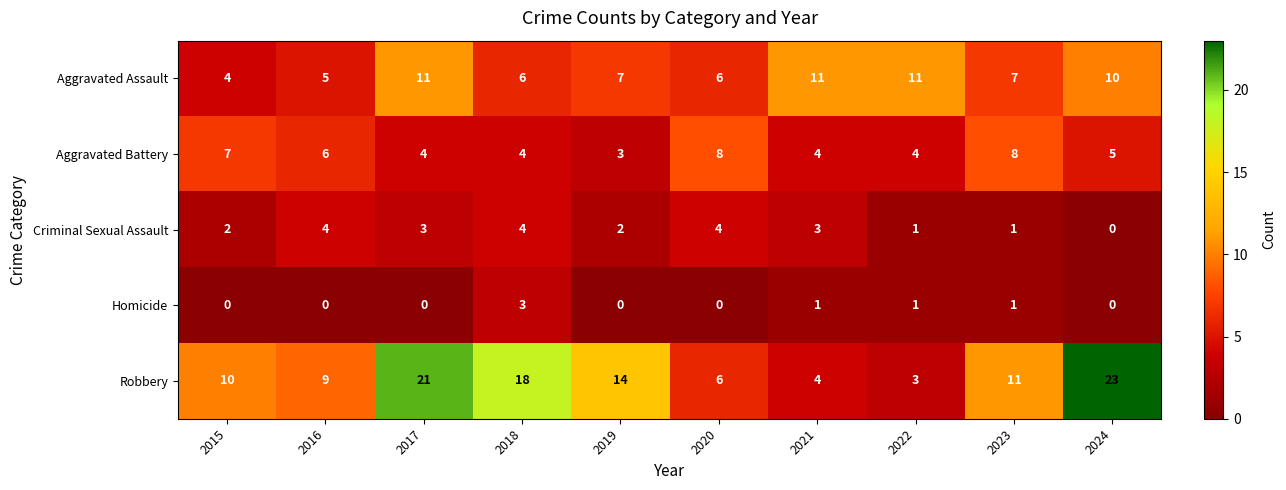

Which series has the largest range (max minus min)?

Robbery